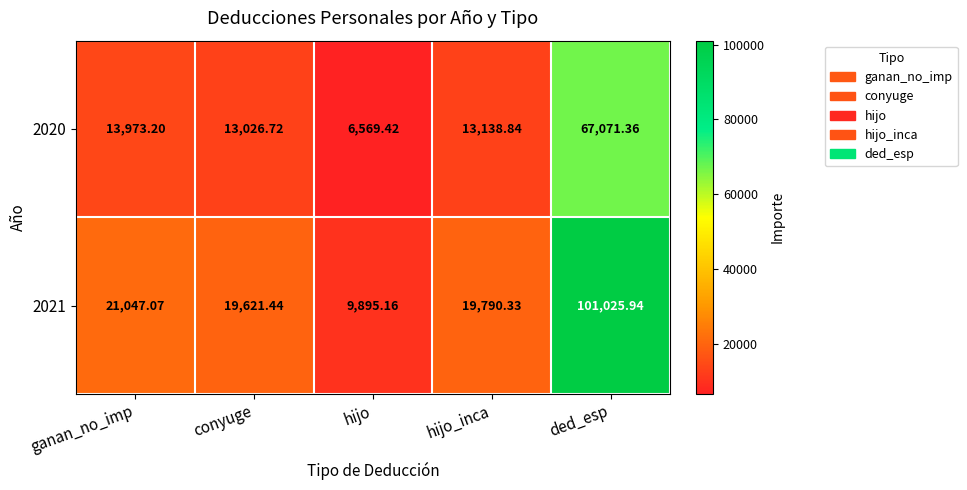

At which category does the chart reach its peak across all series?

ded_esp